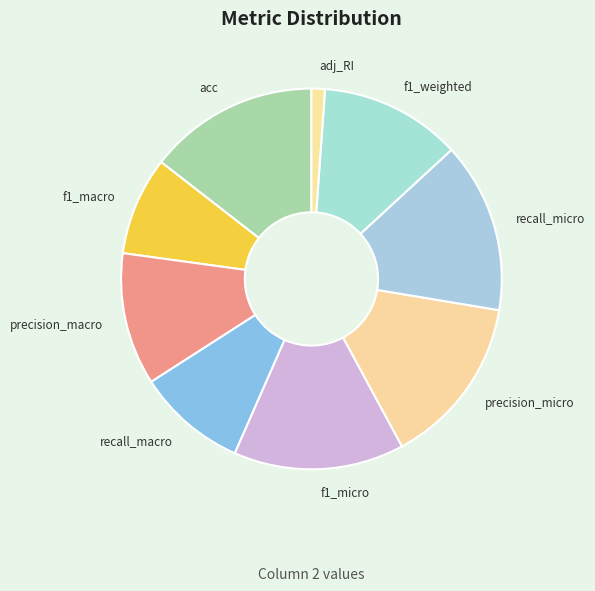

Between precision_macro and recall_micro, which is larger?

recall_micro